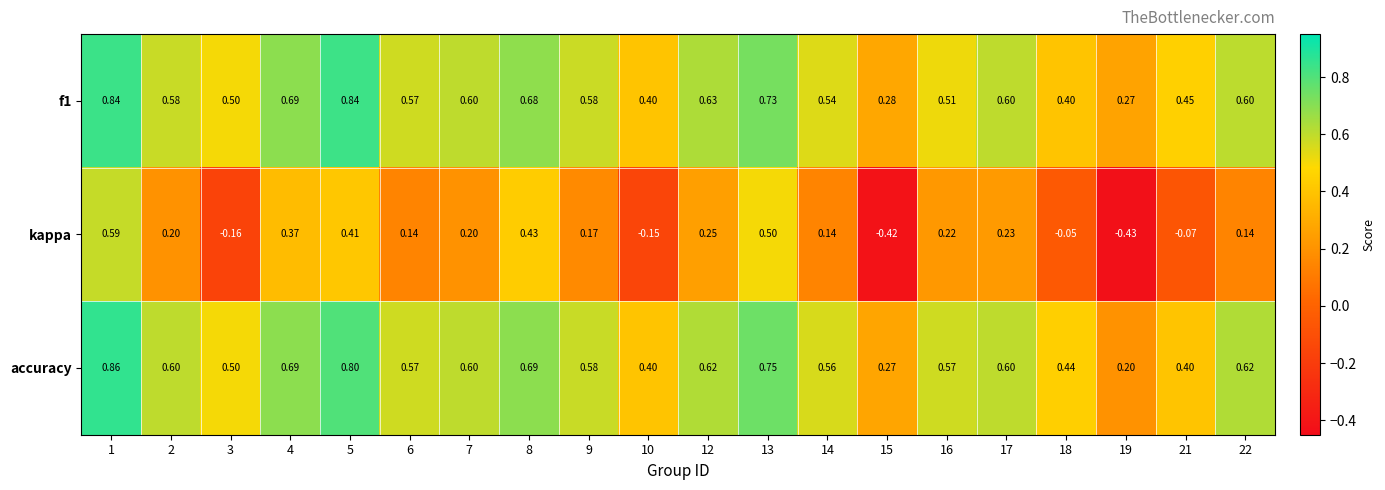

Which series has the largest range (max minus min)?

kappa